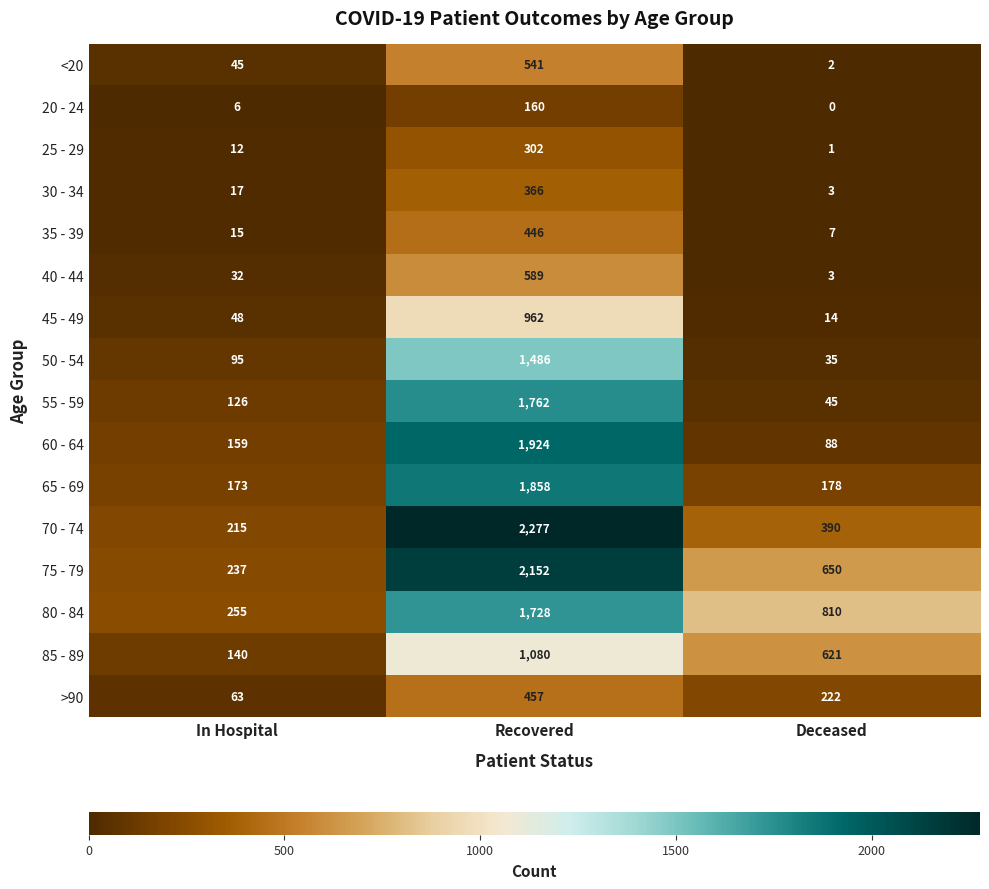

Rank the series by their maximum value, from lowest to highest.

20 - 24, 25 - 29, 30 - 34, 35 - 39, >90, <20, 40 - 44, 45 - 49, 85 - 89, 50 - 54, 80 - 84, 55 - 59, 65 - 69, 60 - 64, 75 - 79, 70 - 74